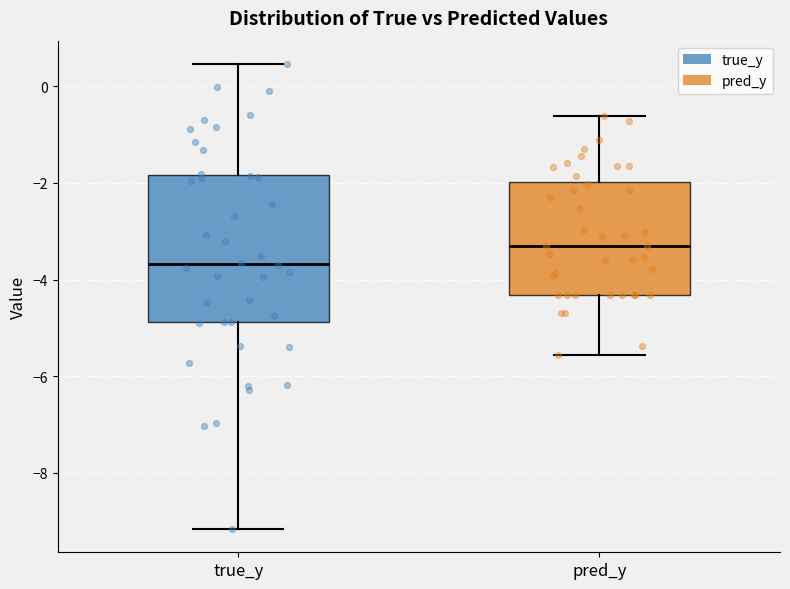

Comparing the boxes themselves (not the whiskers), which one is the tallest?

true_y